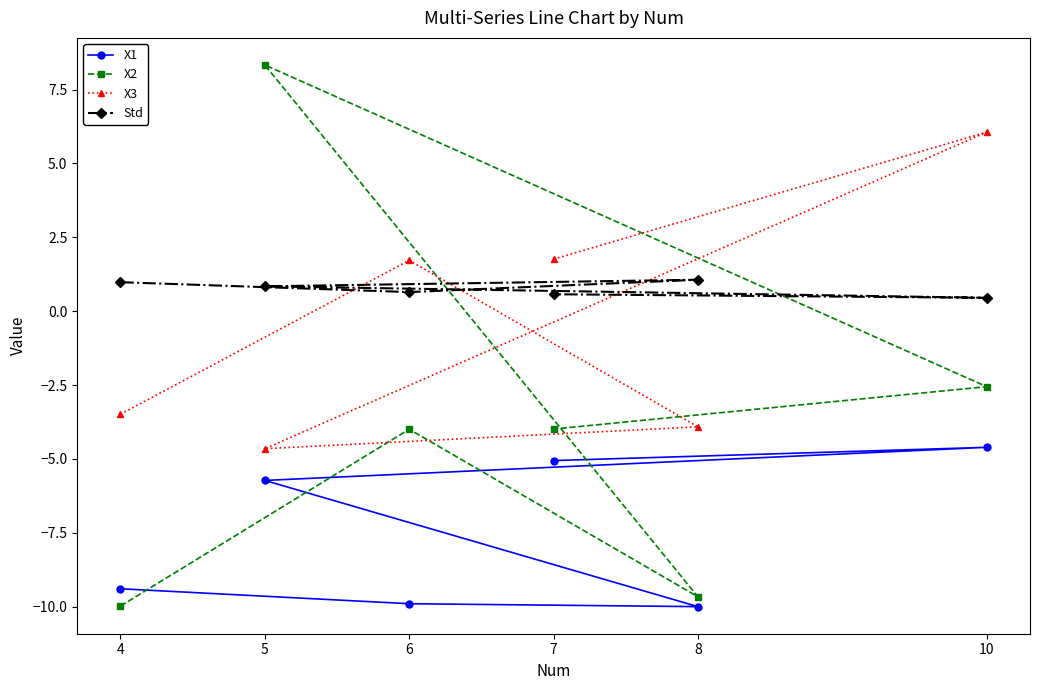

At 7, list the series in order from largest to smallest.

X3, Std, X2, X1